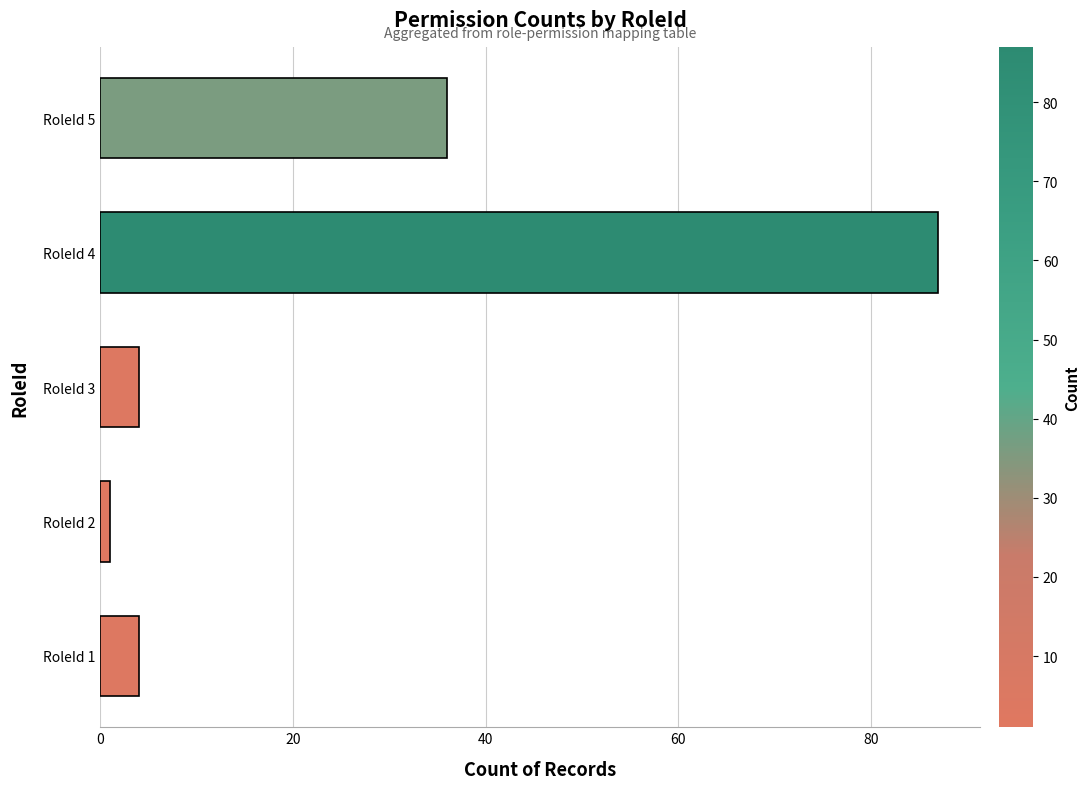

Reading top to bottom, what are all the values shown in this chart?

RoleId 5=36	RoleId 4=87	RoleId 3=4	RoleId 2=1	RoleId 1=4